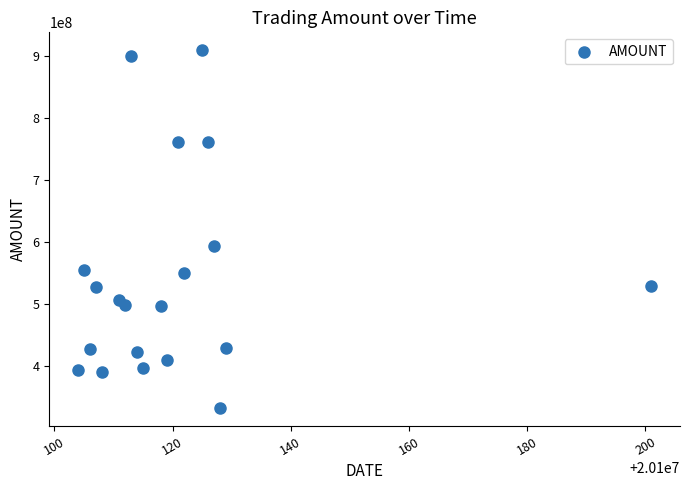

What is the range of X values (max minus min)?

97